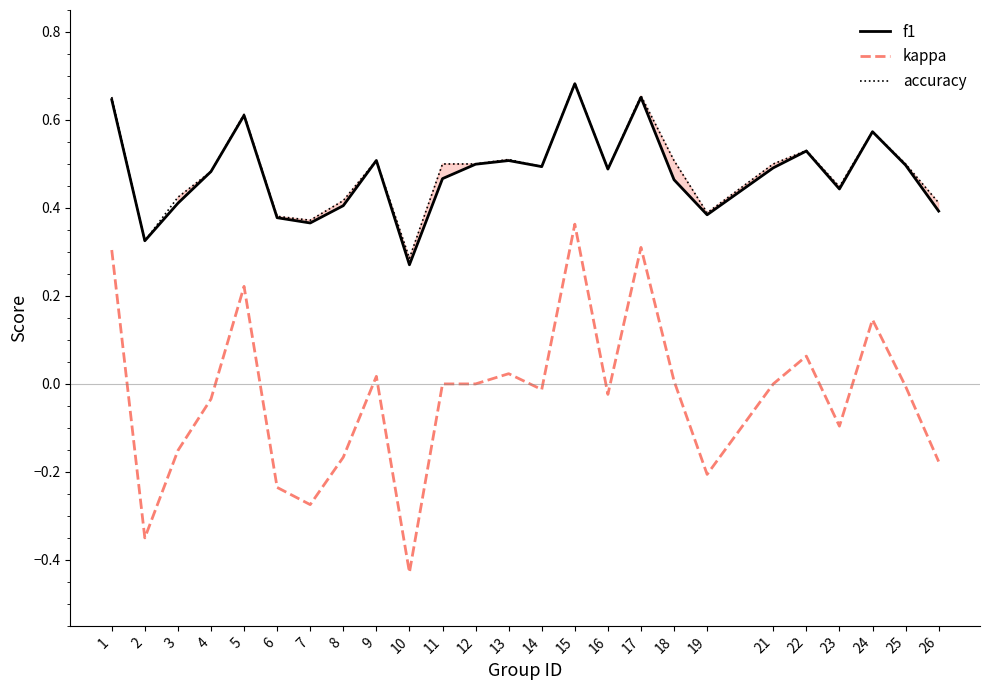

At which category is the sum across all series the highest?

15